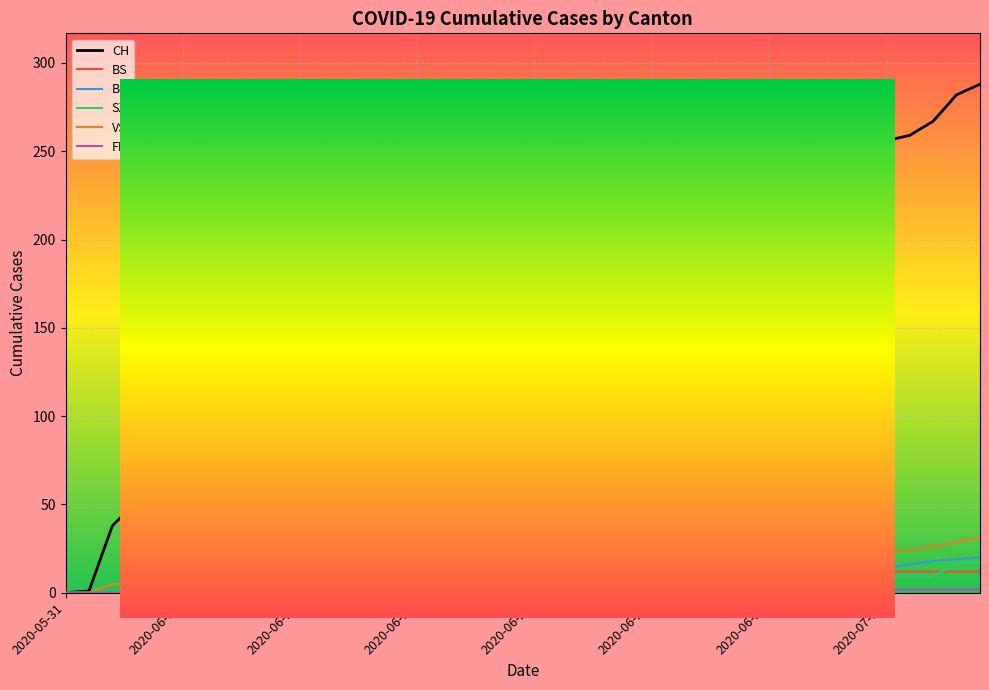

What is the highest value of the VS series?

31